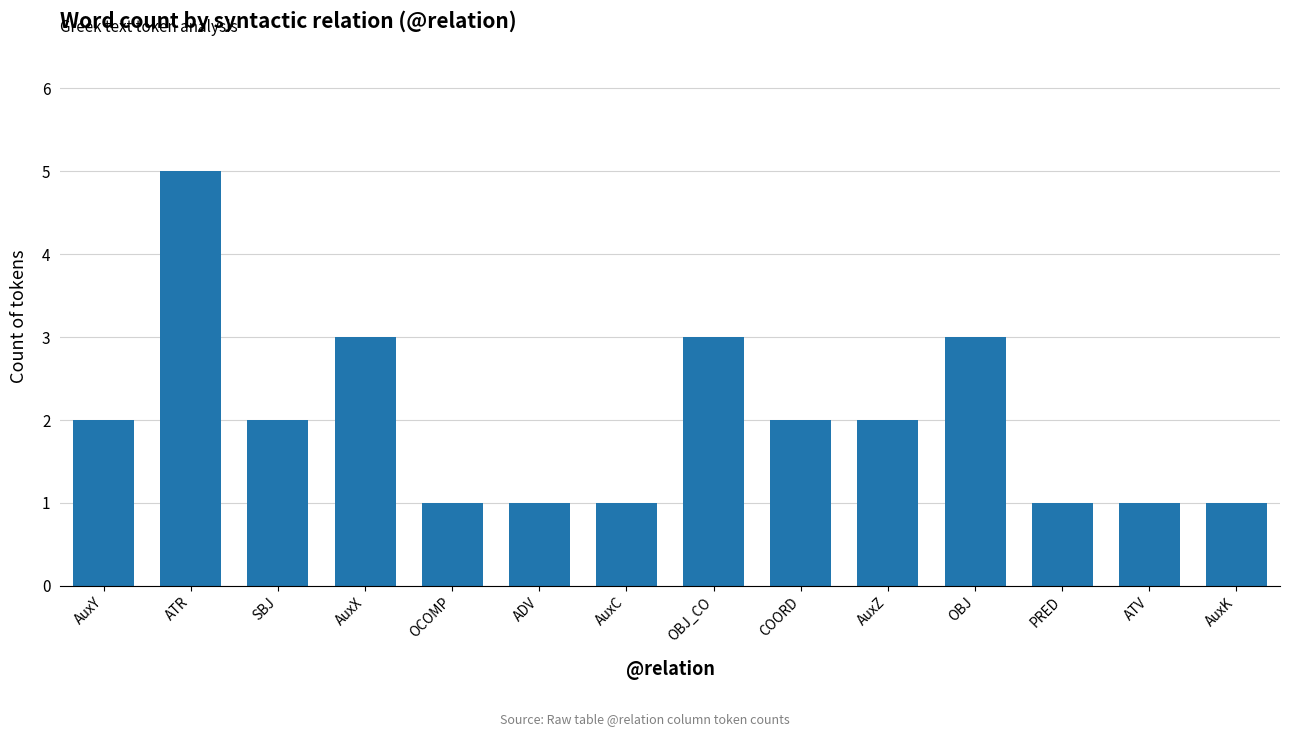

Which category has the highest value across all series?

ATR